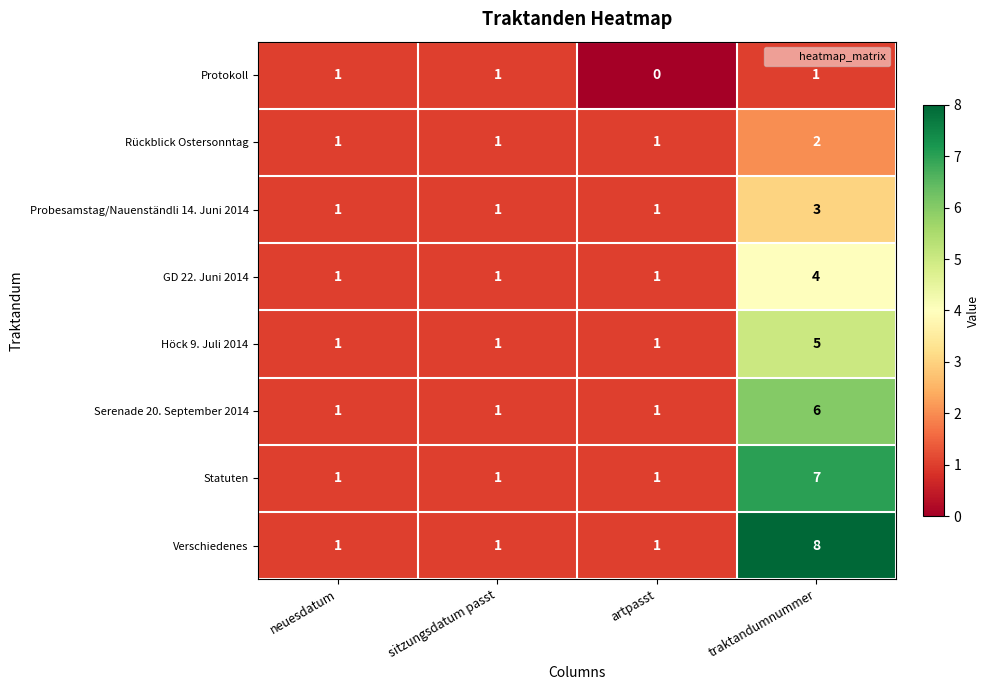

Which series has the largest total across all categories?

Verschiedenes